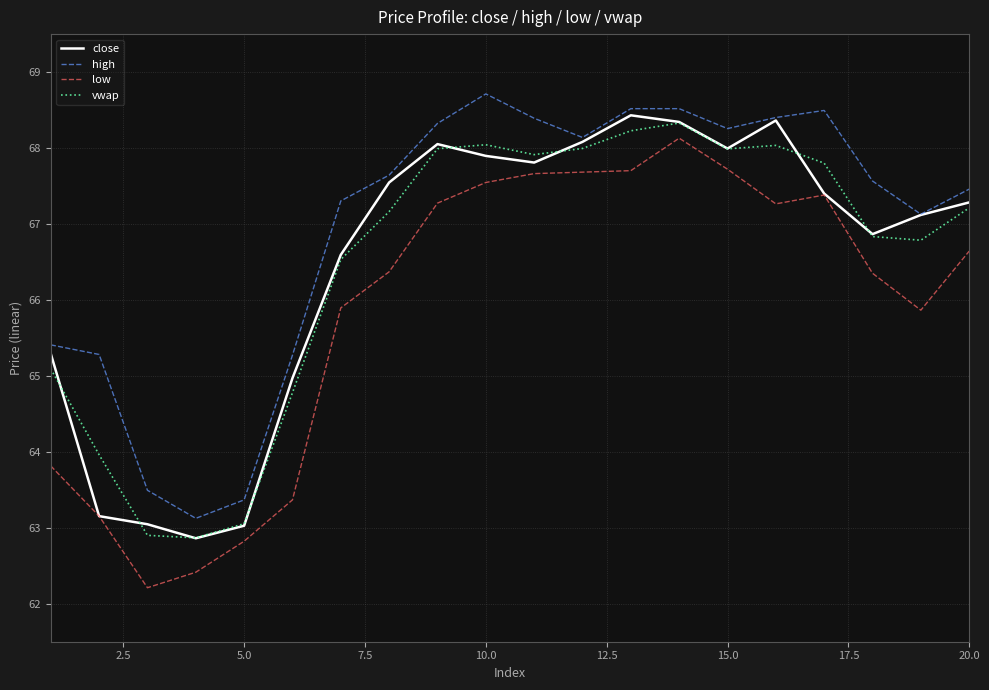

How many values in the close series exceed 67?

12